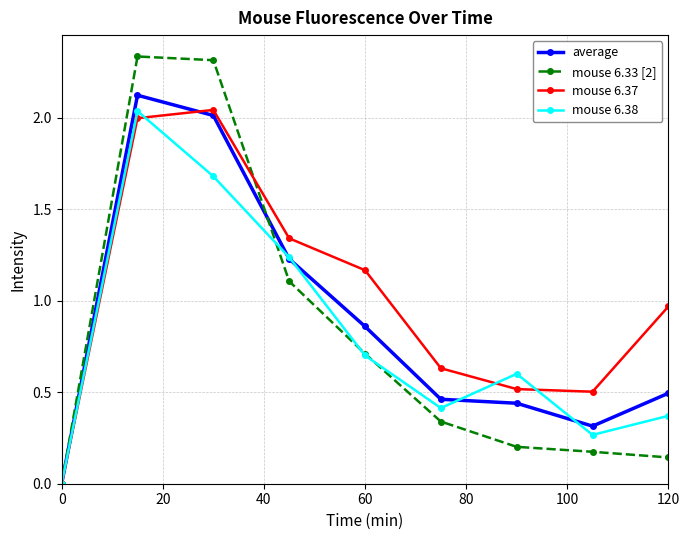

What is the maximum value for average?

2.1